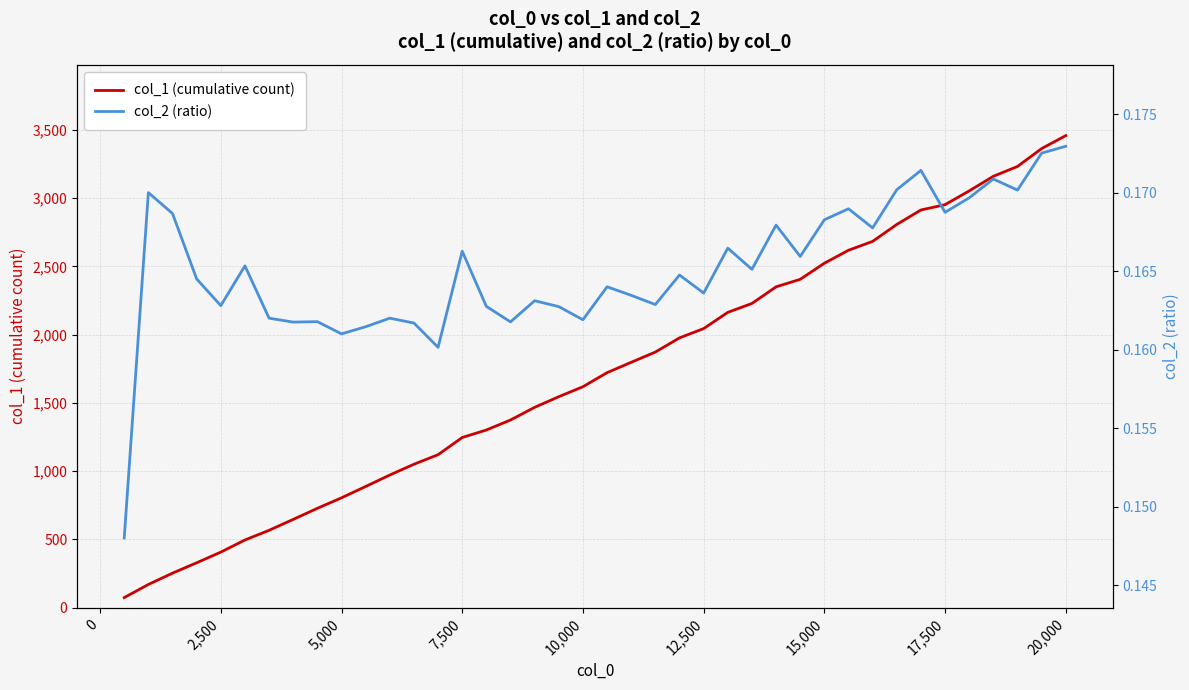

The value of col_1 (cumulative count) at 17,500 is 2953. True or false?

True